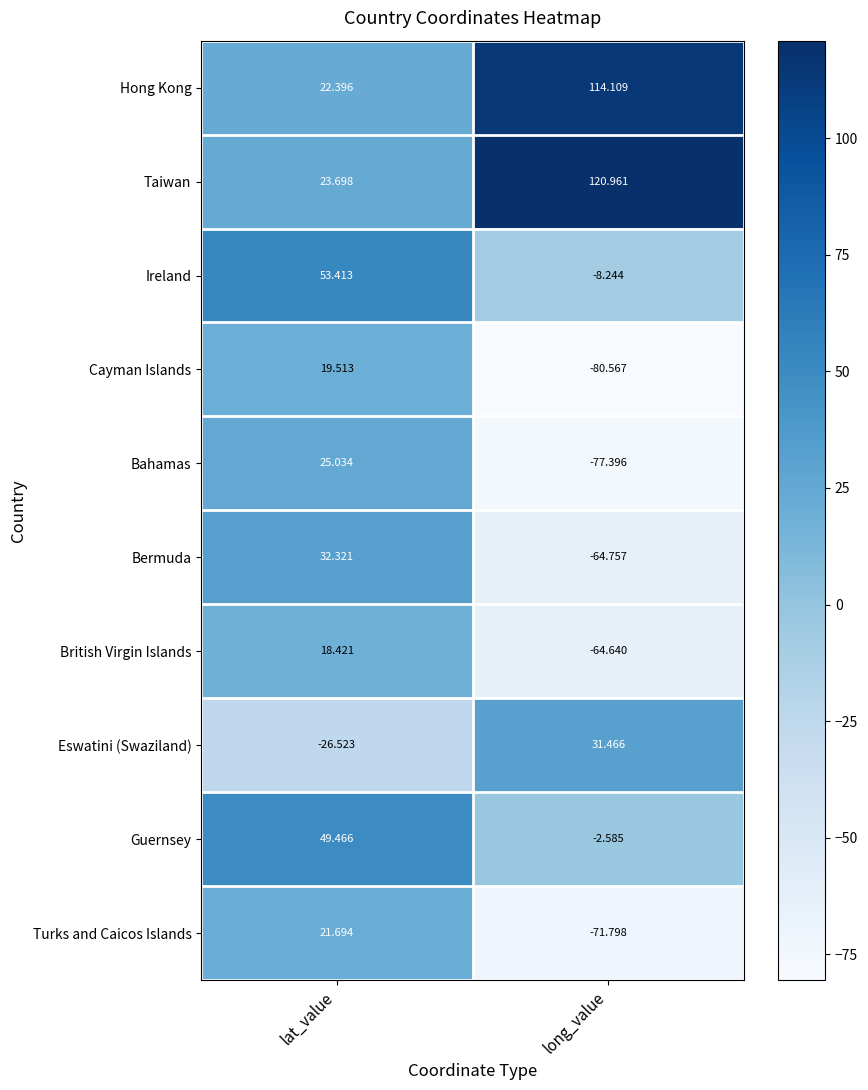

At which category does the chart reach its peak across all series?

long_value